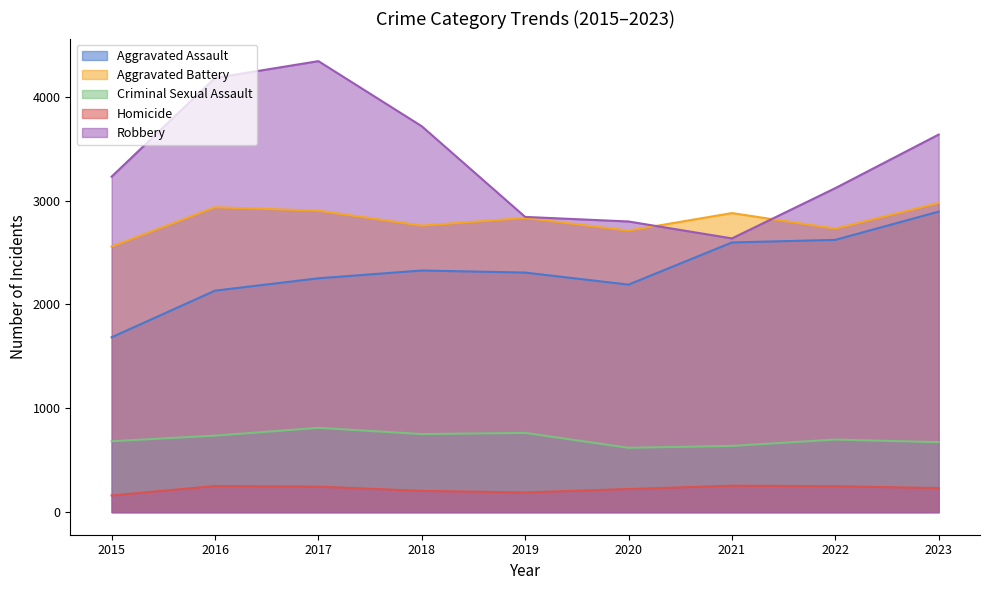

In Homicide, how many points are lower than both neighbors (excluding endpoints)?

1